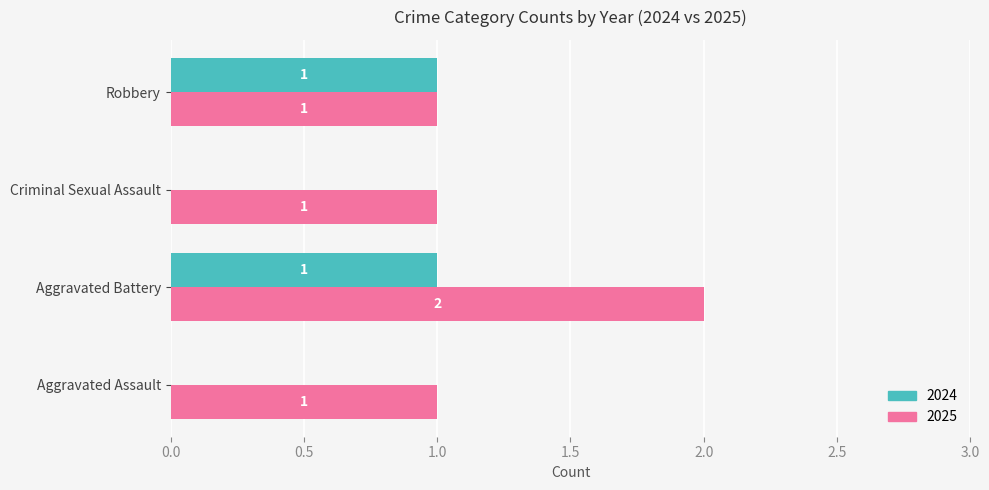

Between Aggravated Battery and Robbery, which series saw the biggest shift?

2025